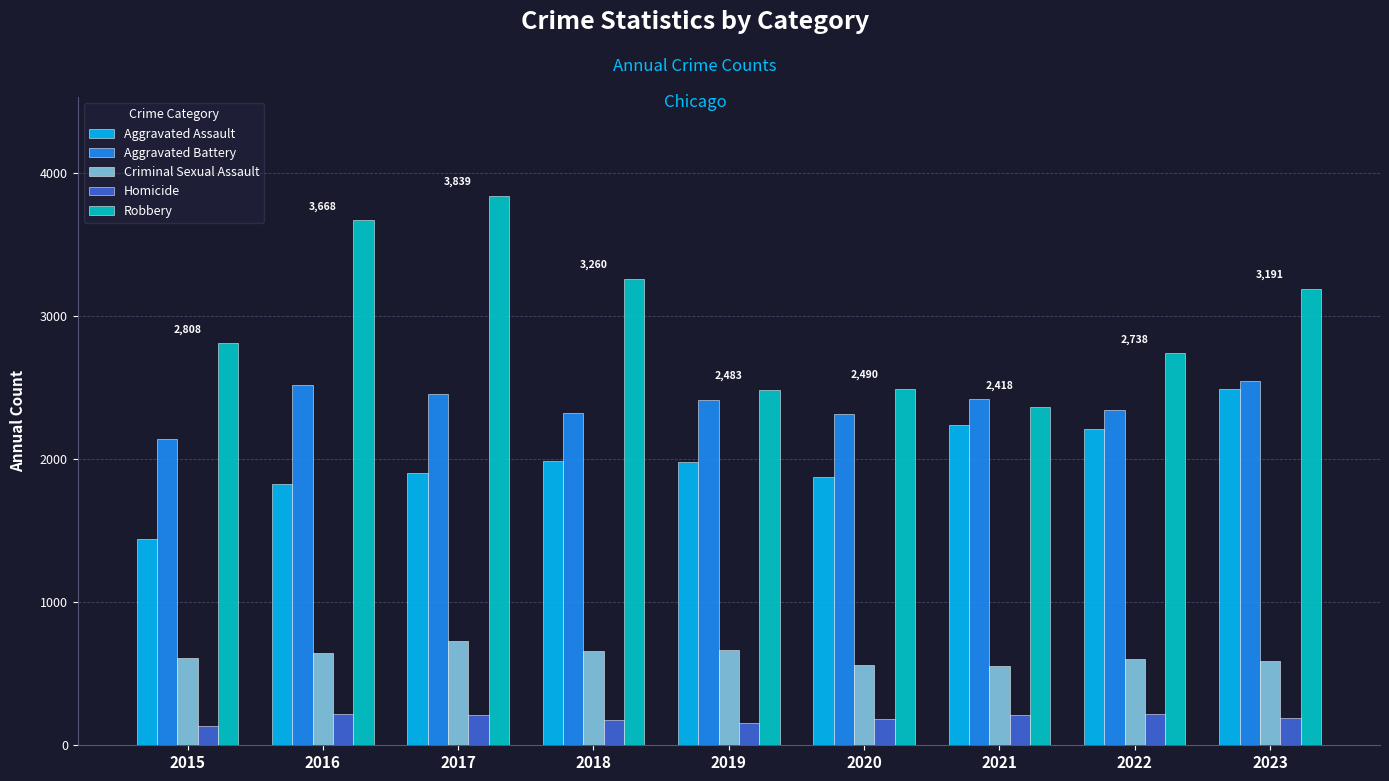

Between 2016 and 2020, which series saw the biggest shift?

Robbery